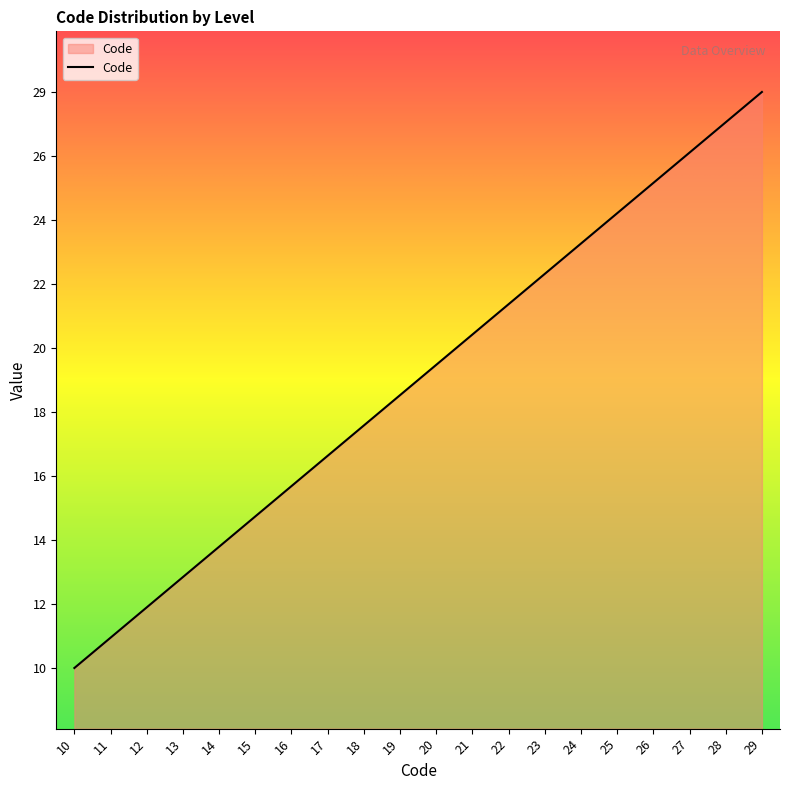

Where is the data nearest to the value 19?

19